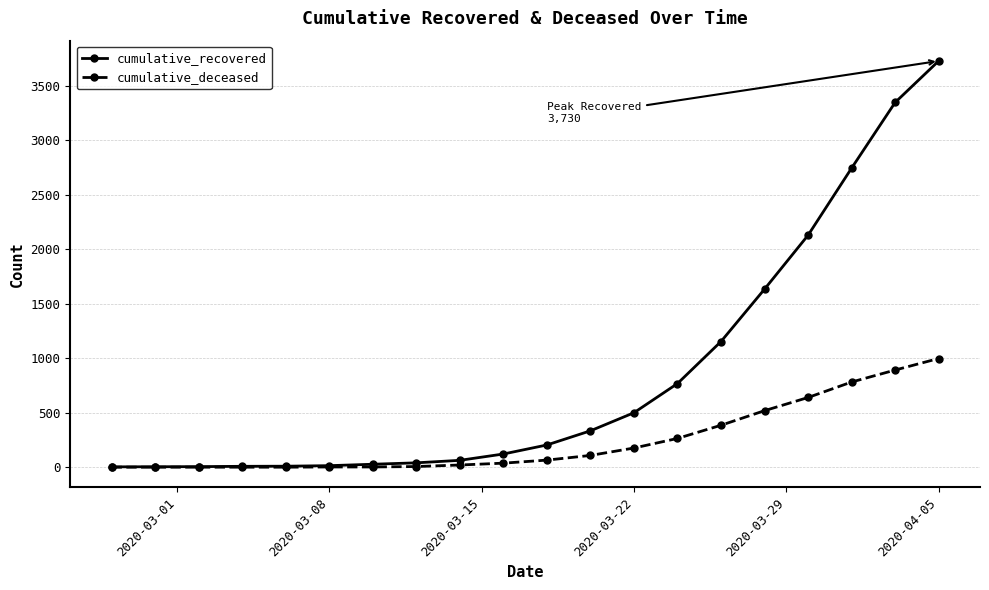

What are all the series names shown in the legend?

cumulative_recovered, cumulative_deceased